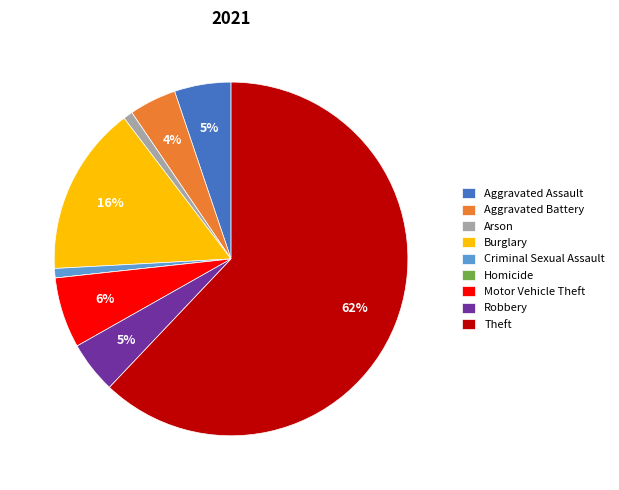

Do Aggravated Assault and Criminal Sexual Assault together represent more than half of the pie?

No